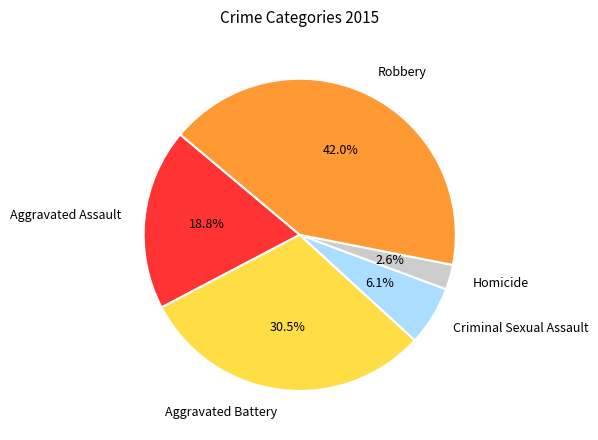

Rank the categories by value from highest to lowest.

Robbery, Aggravated Battery, Aggravated Assault, Criminal Sexual Assault, Homicide